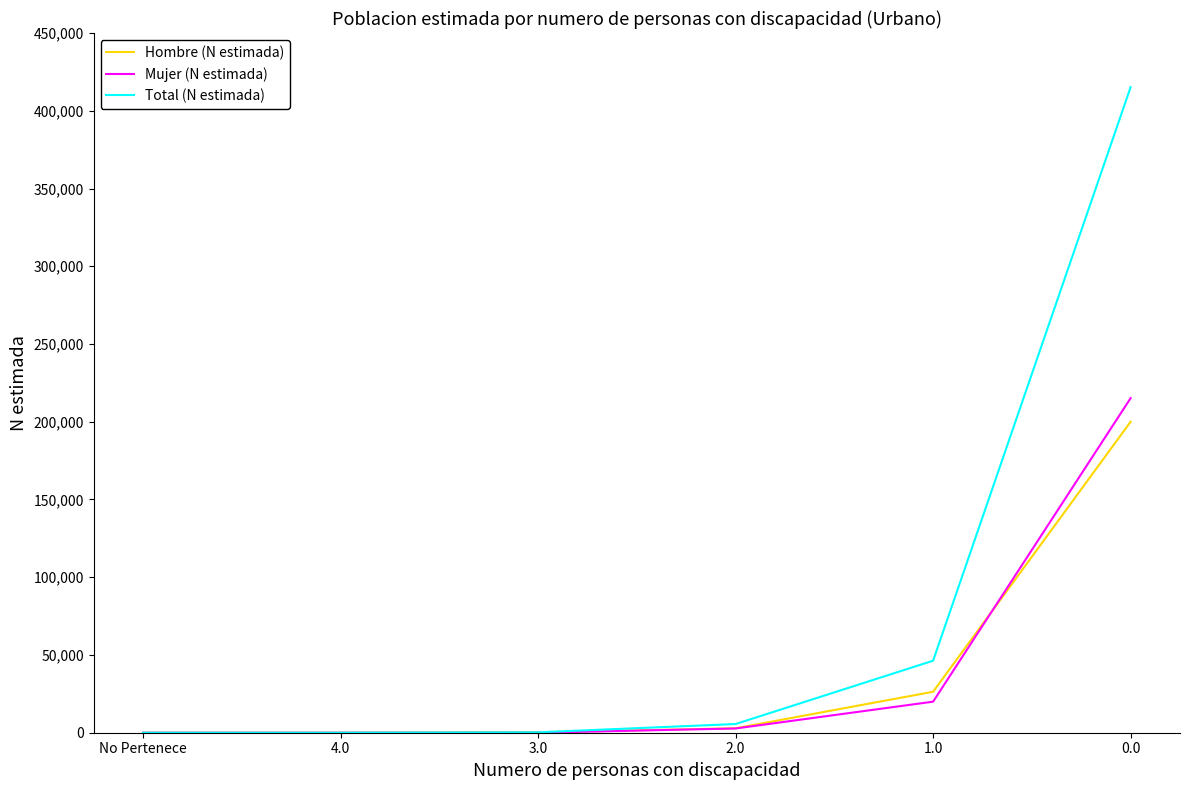

True or false: Hombre (N estimada) has a value of 301102 at 0.0.

False